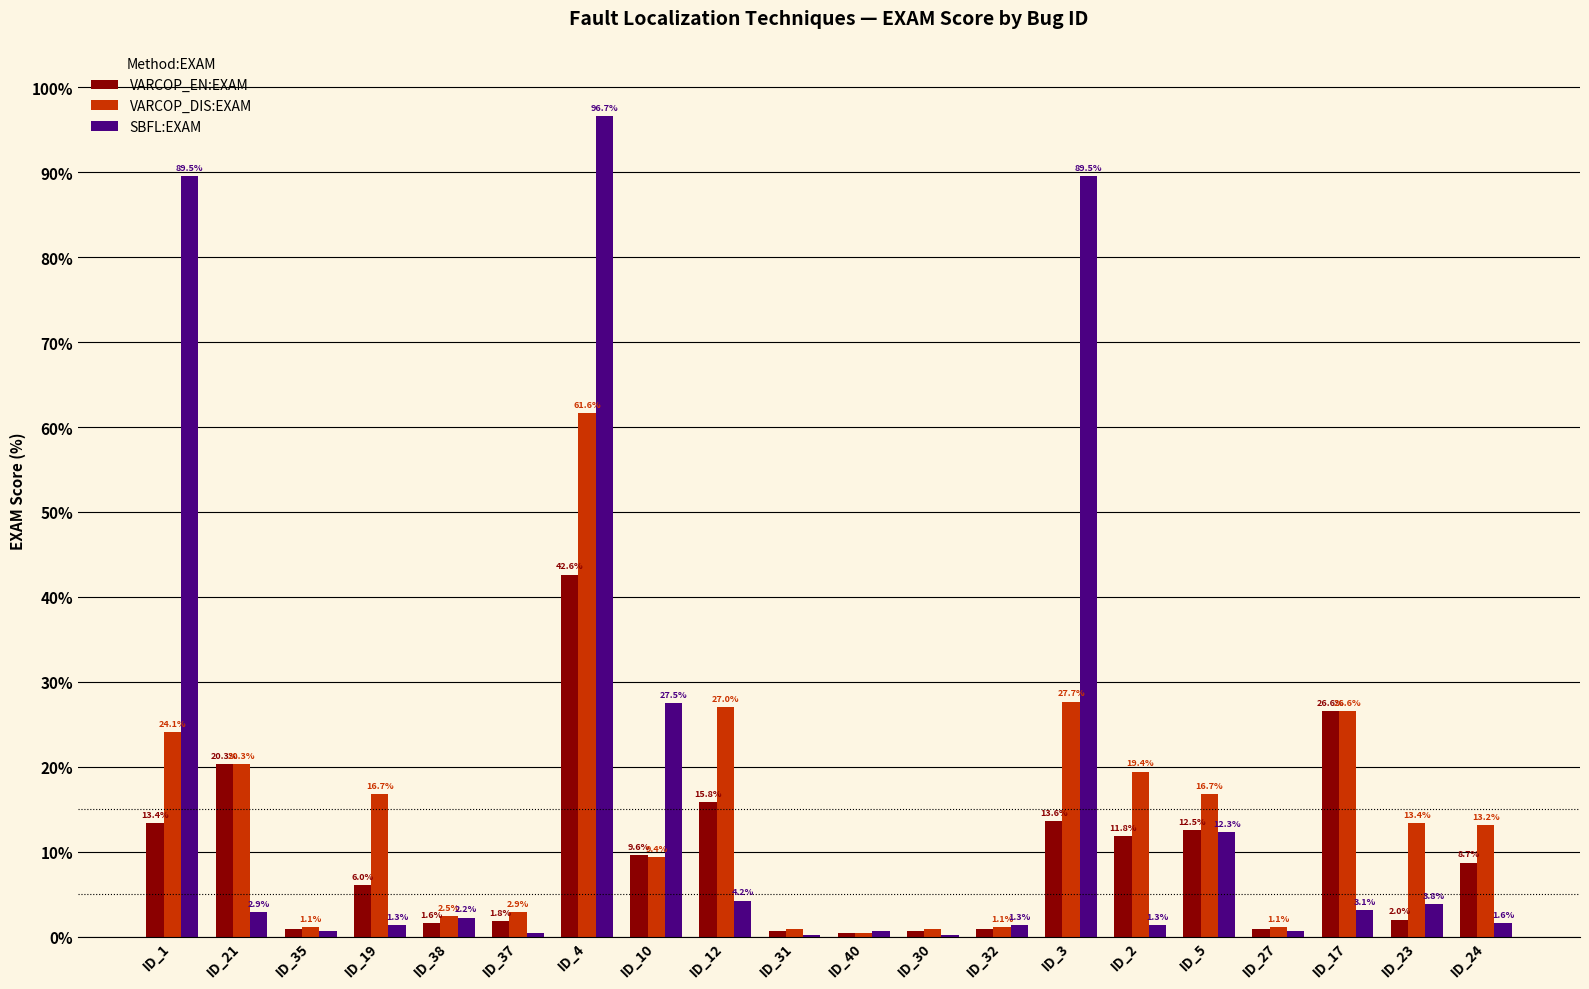

Which series has the largest total across all categories?

SBFL:EXAM